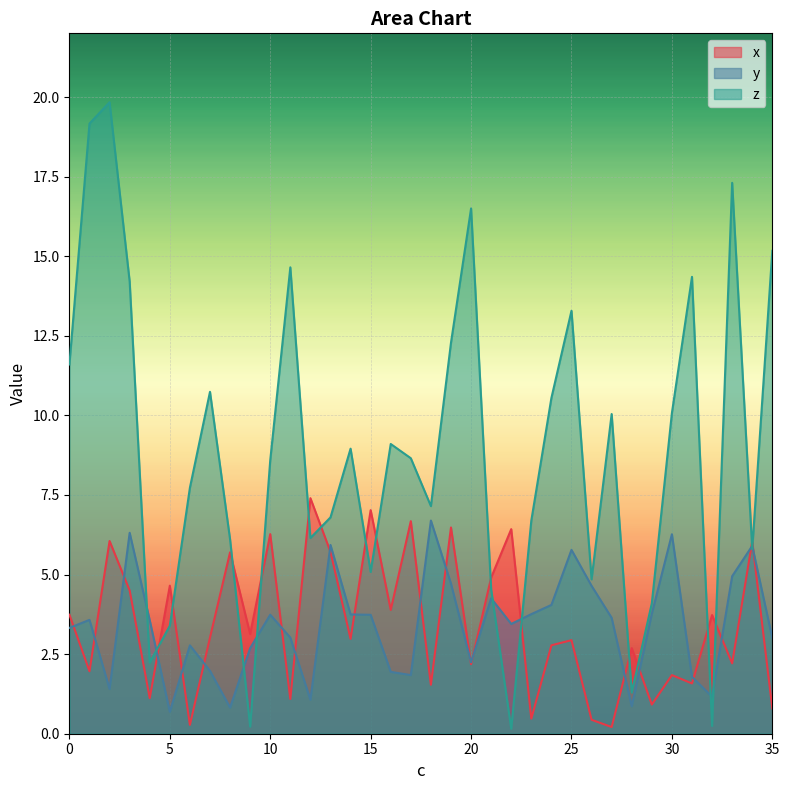

True or false: x has more than 0 points higher than both neighbors.

True